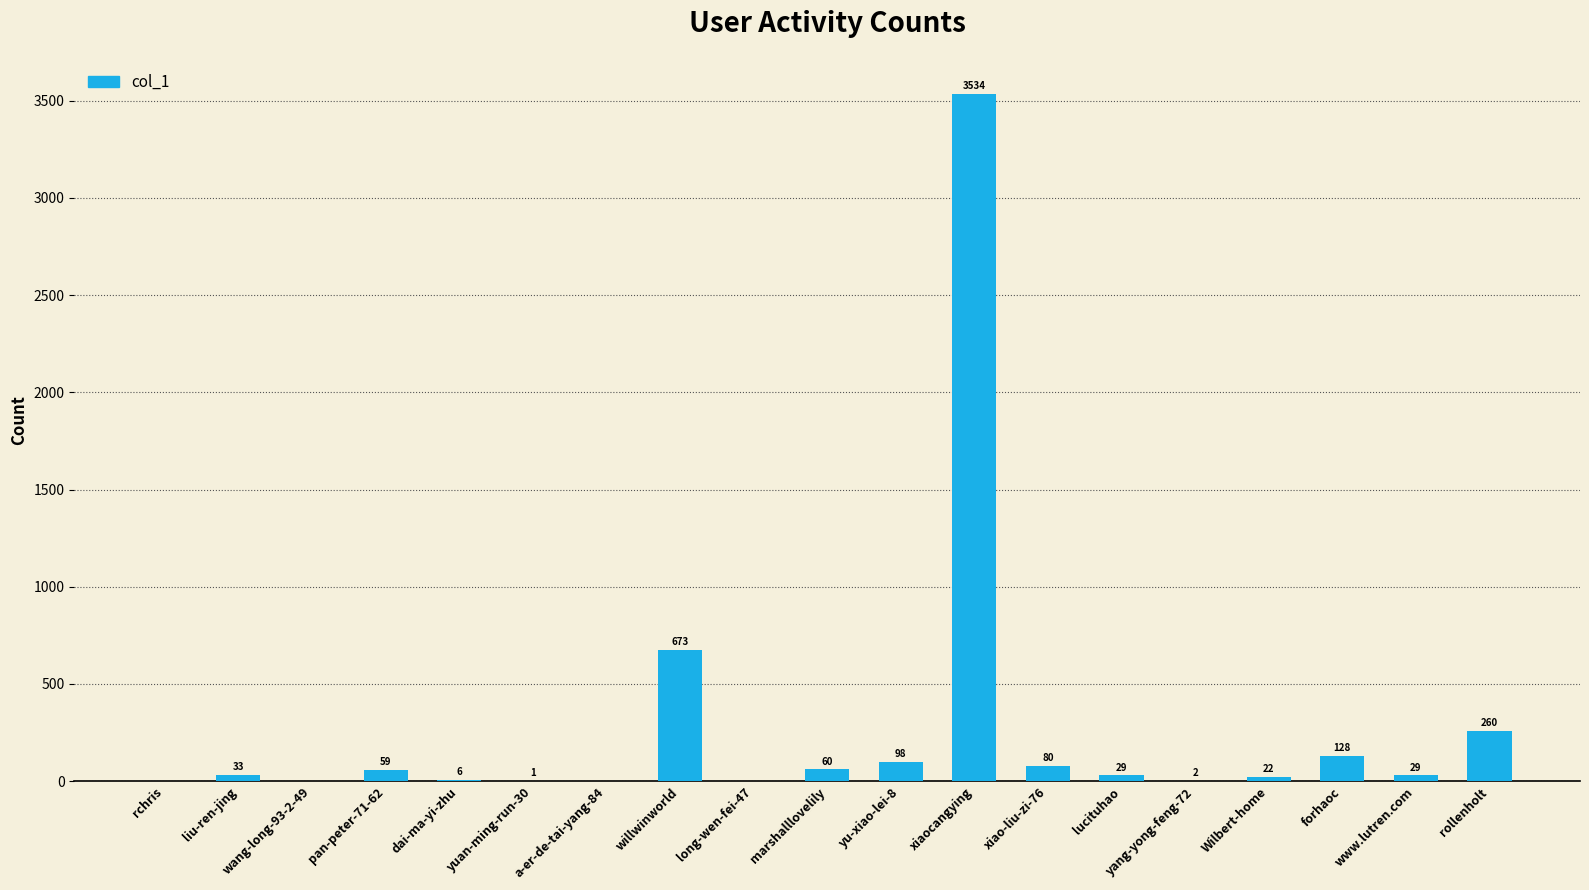

What is the sum of the values at yu-xiao-lei-8 and dai-ma-yi-zhu?

104